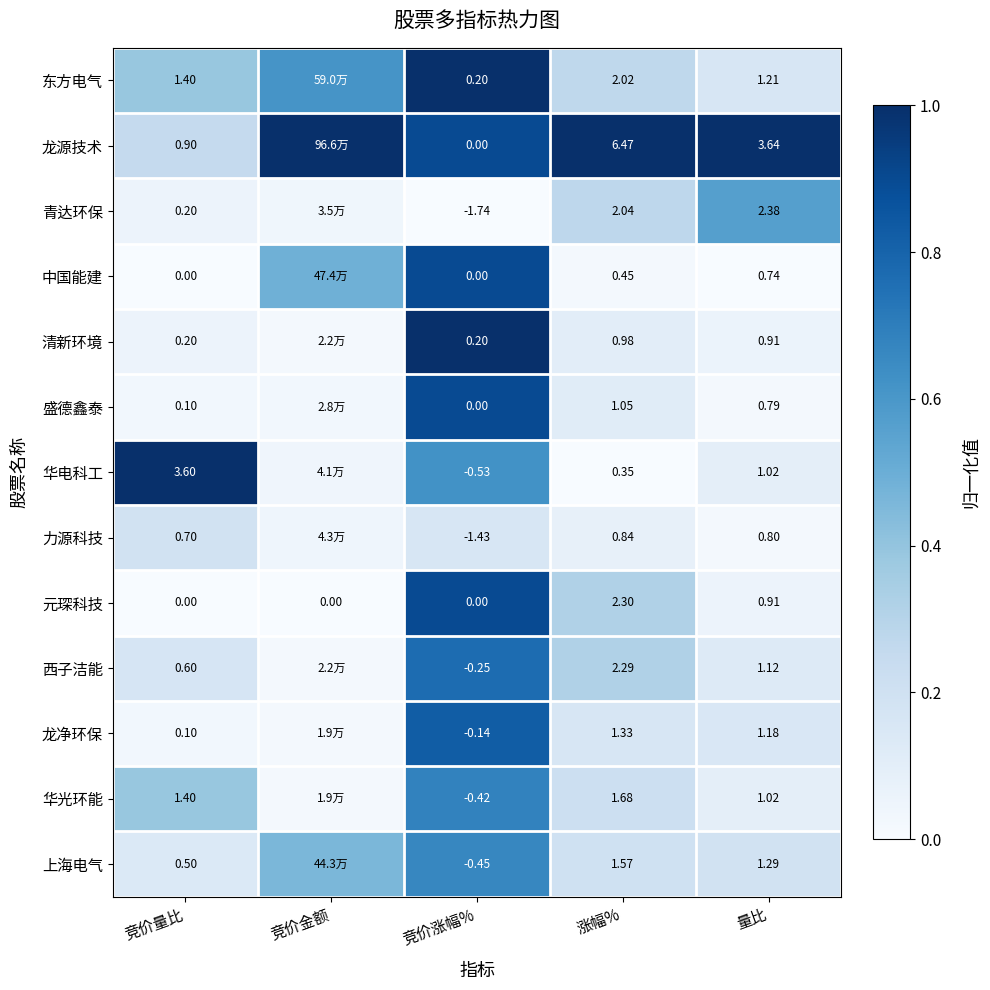

Is the value of 青达环保 at 竞价涨幅% greater than the value of 盛德鑫泰 at 涨幅%?

No